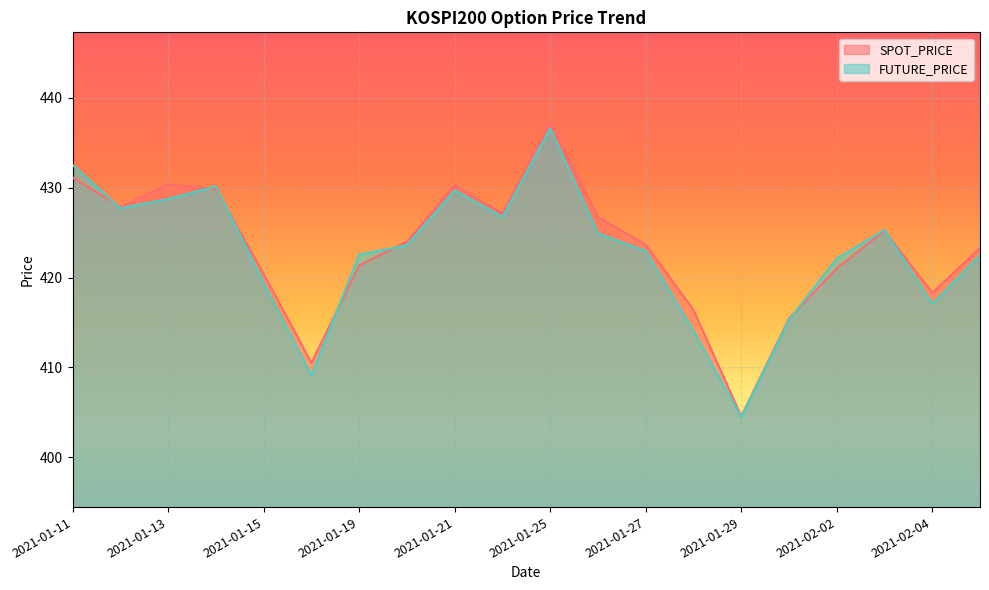

True or false: FUTURE_PRICE has a value of 614.3 at 2021-02-04.

False